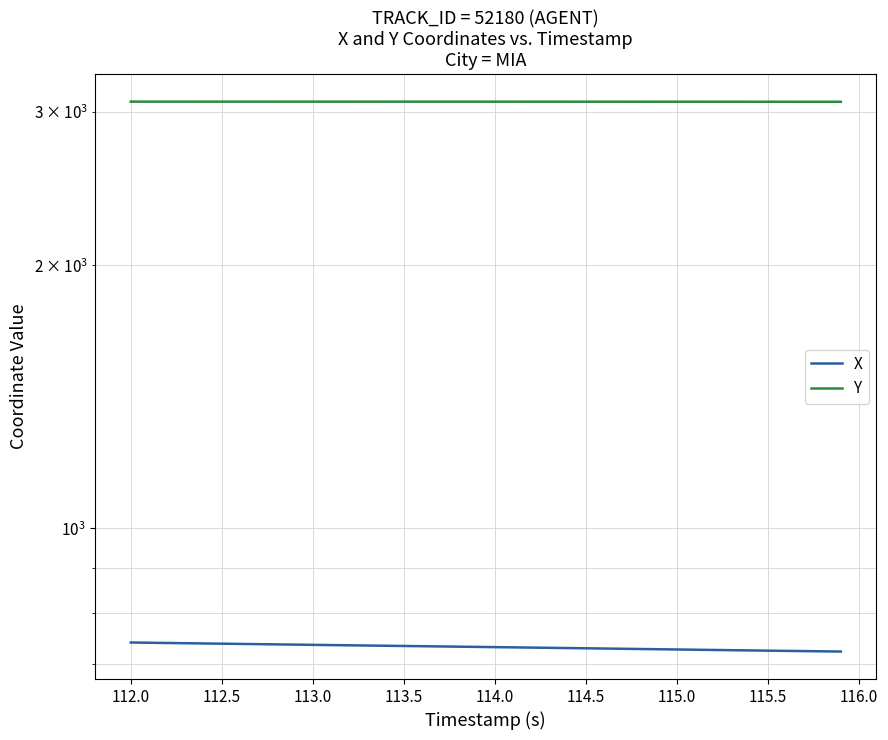

Which series has the largest total across all categories?

Y